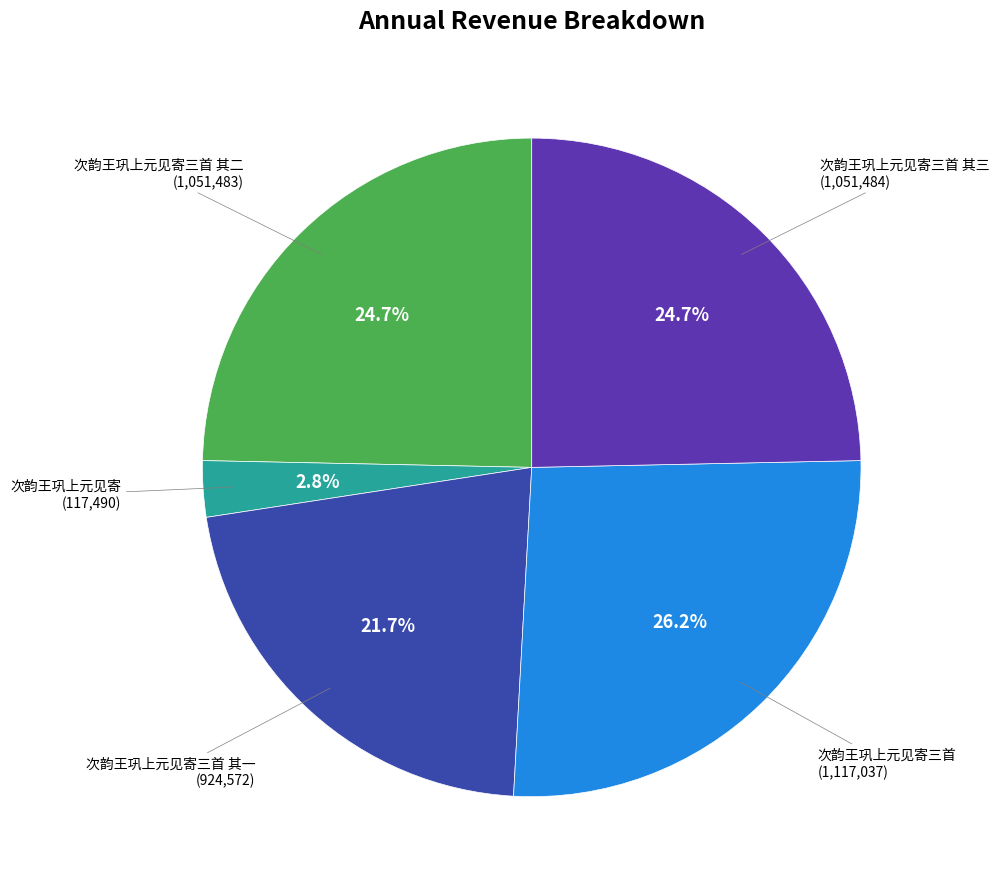

Which category has the smallest portion of the pie?

次韵王巩上元见寄